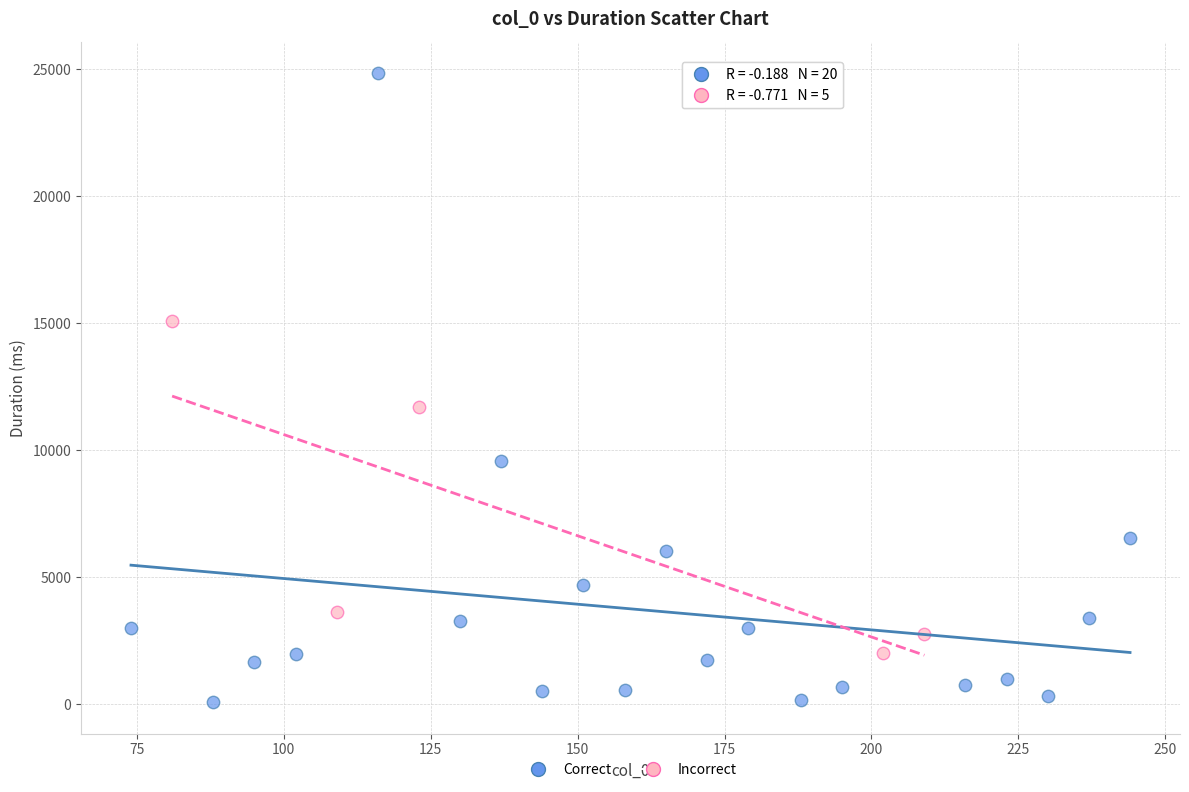

Which series contains the lowest Y value?

Correct